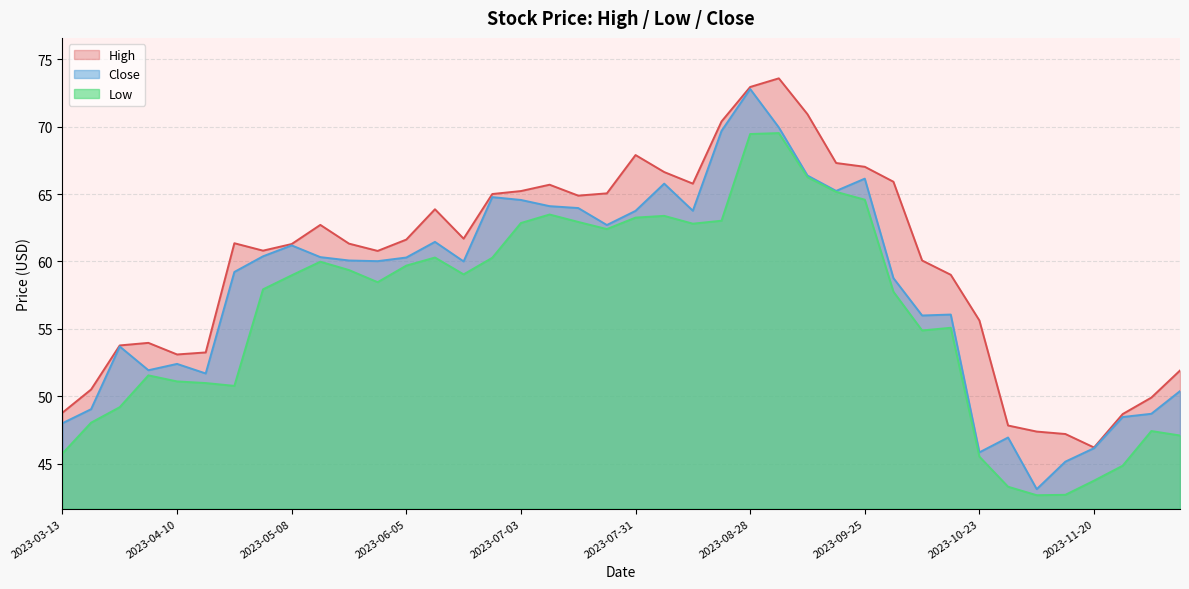

List the labels in order of Low value, largest first.

2023-09-04, 2023-08-28, 2023-09-11, 2023-09-18, 2023-09-25, 2023-07-10, 2023-08-07, 2023-07-31, 2023-08-21, 2023-07-17, 2023-07-03, 2023-08-14, 2023-07-24, 2023-06-12, 2023-06-26, 2023-05-15, 2023-06-05, 2023-05-22, 2023-06-19, 2023-05-08, 2023-05-29, 2023-05-01, 2023-10-02, 2023-10-16, 2023-10-09, 2023-04-03, 2023-04-10, 2023-04-17, 2023-04-24, 2023-03-27, 2023-03-20, 2023-12-04, 2023-12-11, 2023-03-13, 2023-10-23, 2023-11-27, 2023-11-20, 2023-10-30, 2023-11-13, 2023-11-06